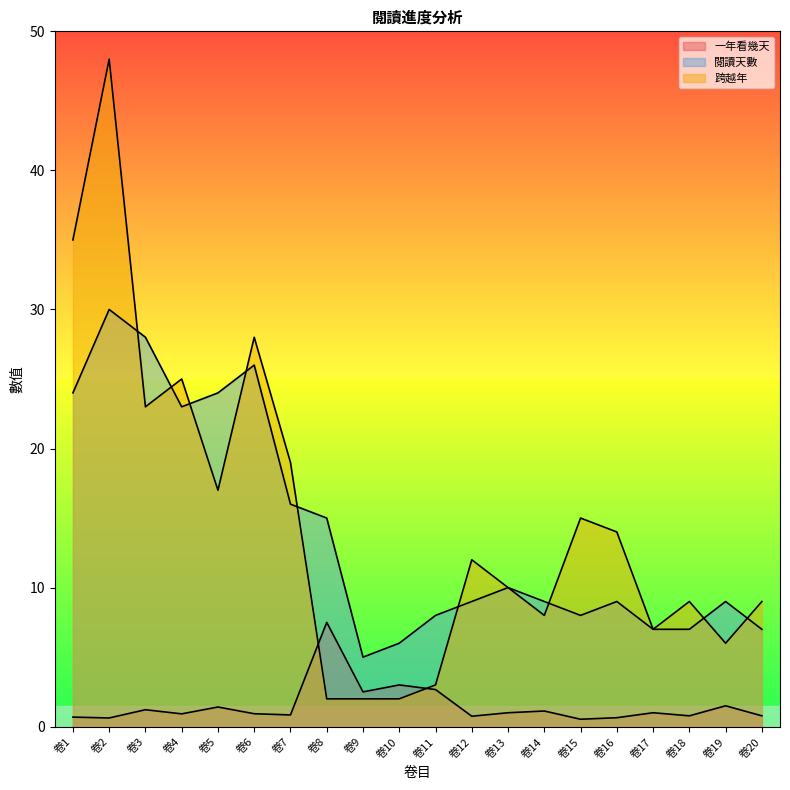

What is the maximum value shown in the chart?

48.0